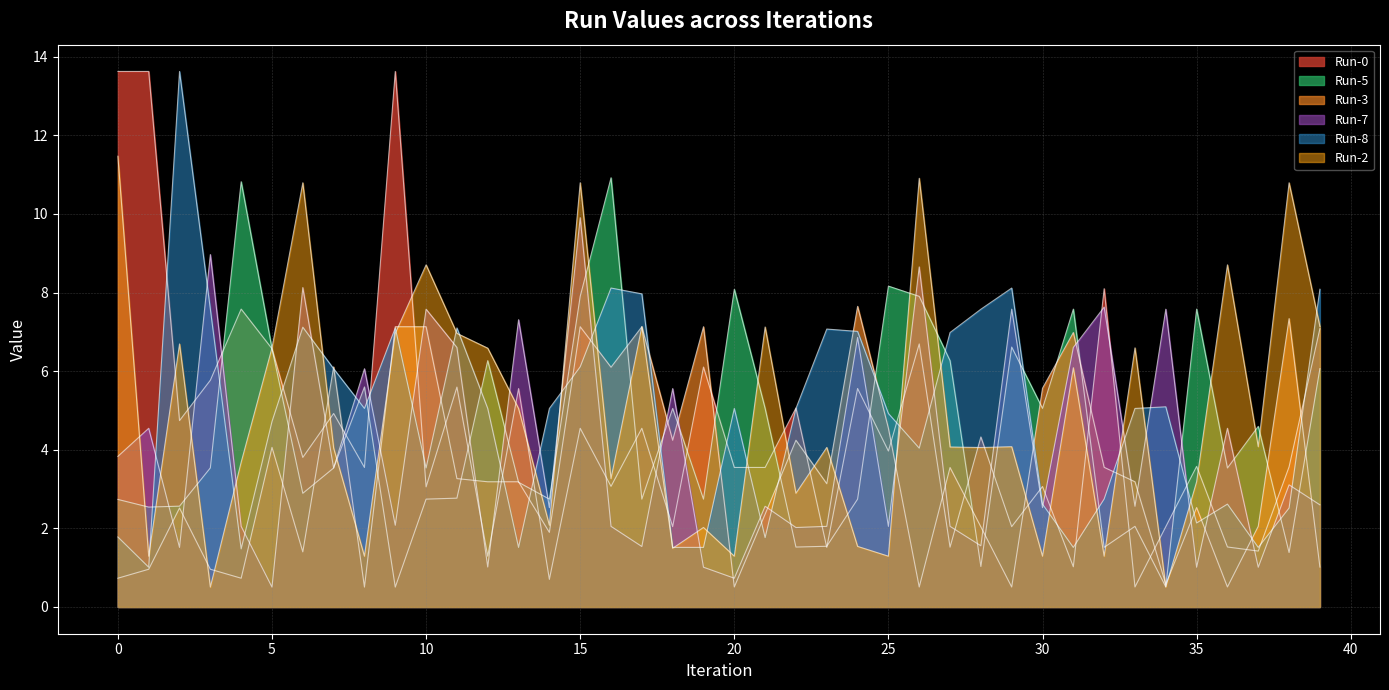

Which series changed the most between 13 and 39?

Run-8